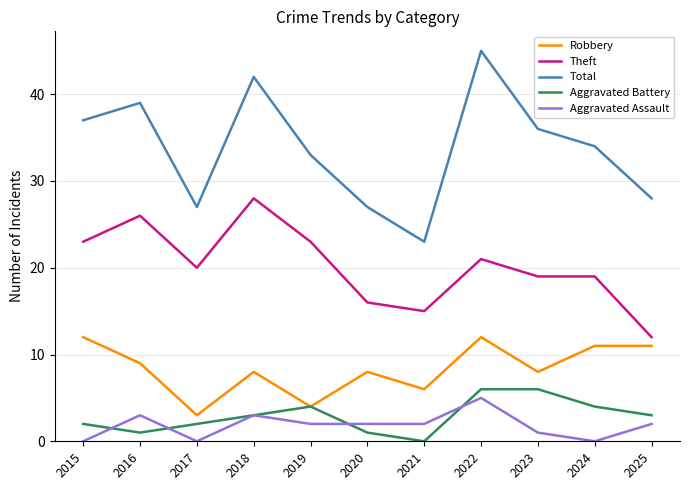

Rank the series at 2024 from lowest to highest value.

Aggravated Assault, Aggravated Battery, Robbery, Theft, Total